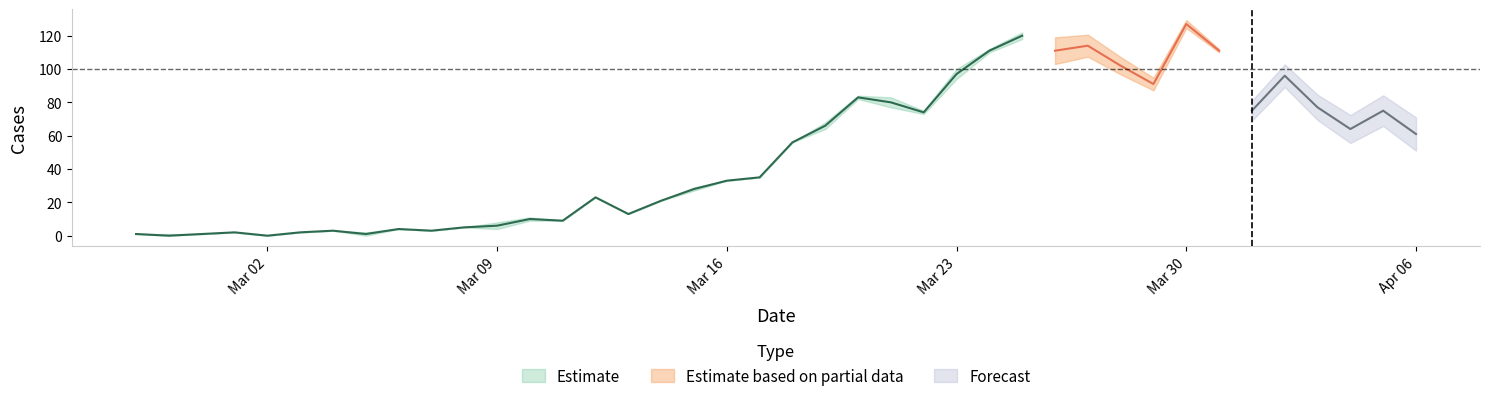

What is the label of the 6th point from the right?

2020-04-01